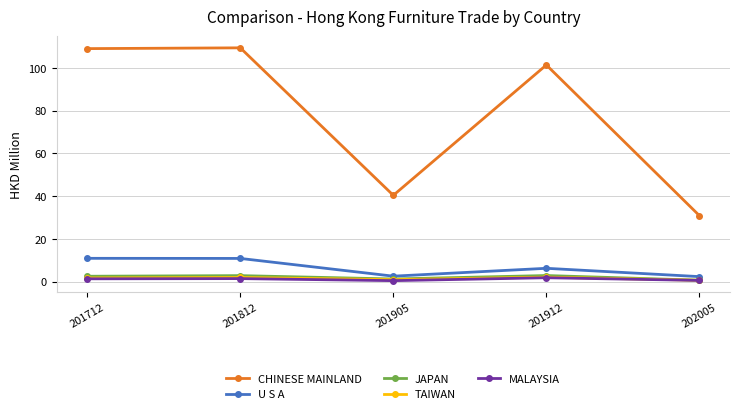

True or false: TAIWAN and JAPAN intersect in this chart.

False